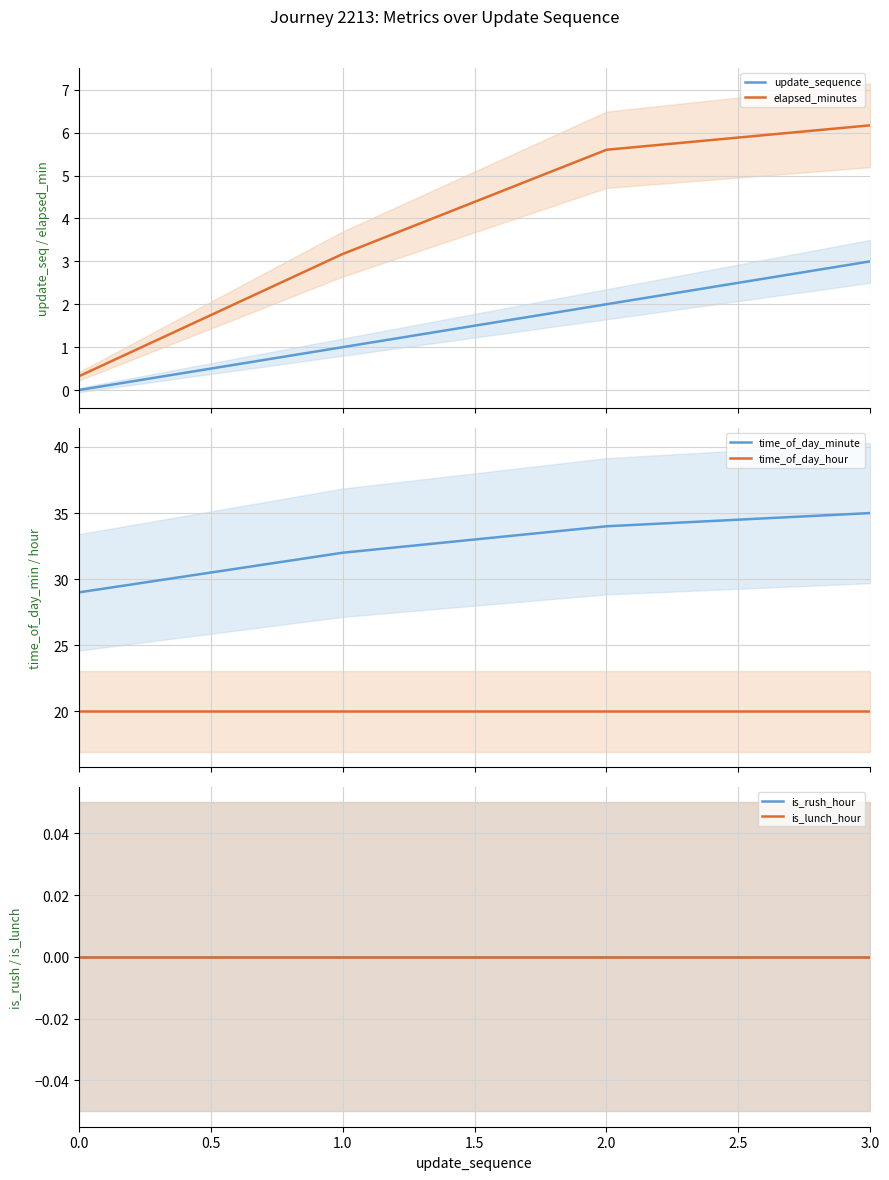

Reading left to right, extract all data points from this chart.

update_sequence: 0.0	1.0	2.0	3.0
elapsed_minutes: 0.3	3.2	5.6	6.2
time_of_day_minute: 29.0	32.0	34.0	35.0
time_of_day_hour: 20.0	20.0	20.0	20.0
is_rush_hour: 0.0	0.0	0.0	0.0
is_lunch_hour: 0.0	0.0	0.0	0.0